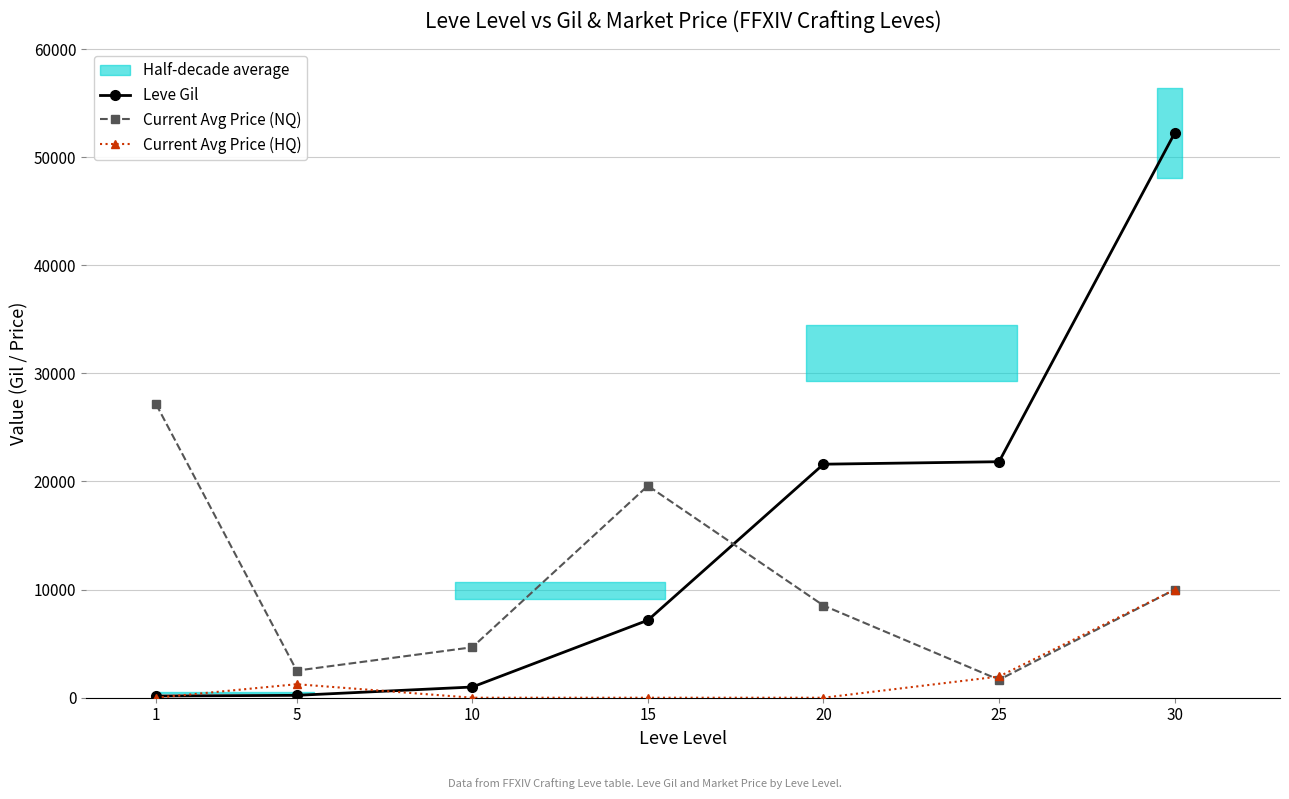

What is the difference between the second highest and minimum values in the Current Avg Price (HQ) series?

1963